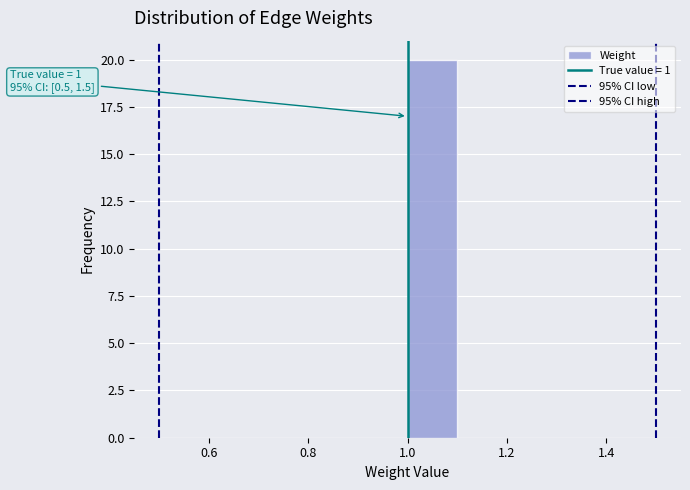

Which range on the x-axis has the tallest bar?

1.0 to 1.1